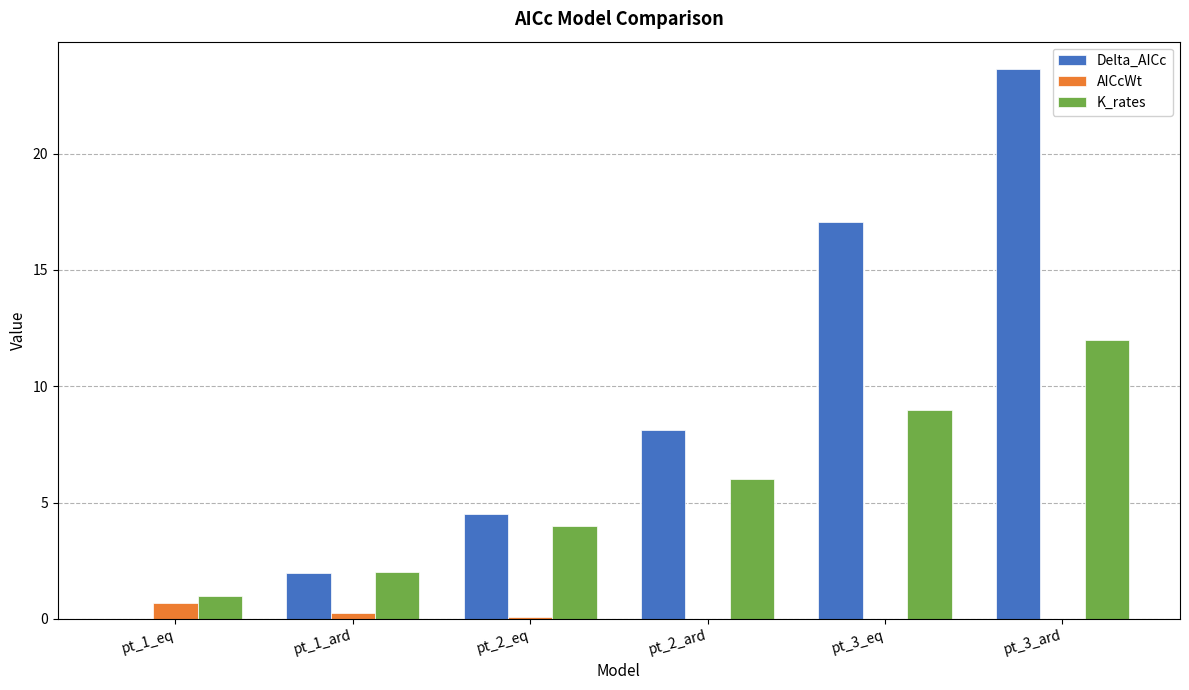

Is the value of Delta_AICc at pt_2_ard greater than the value of K_rates at pt_3_ard?

No